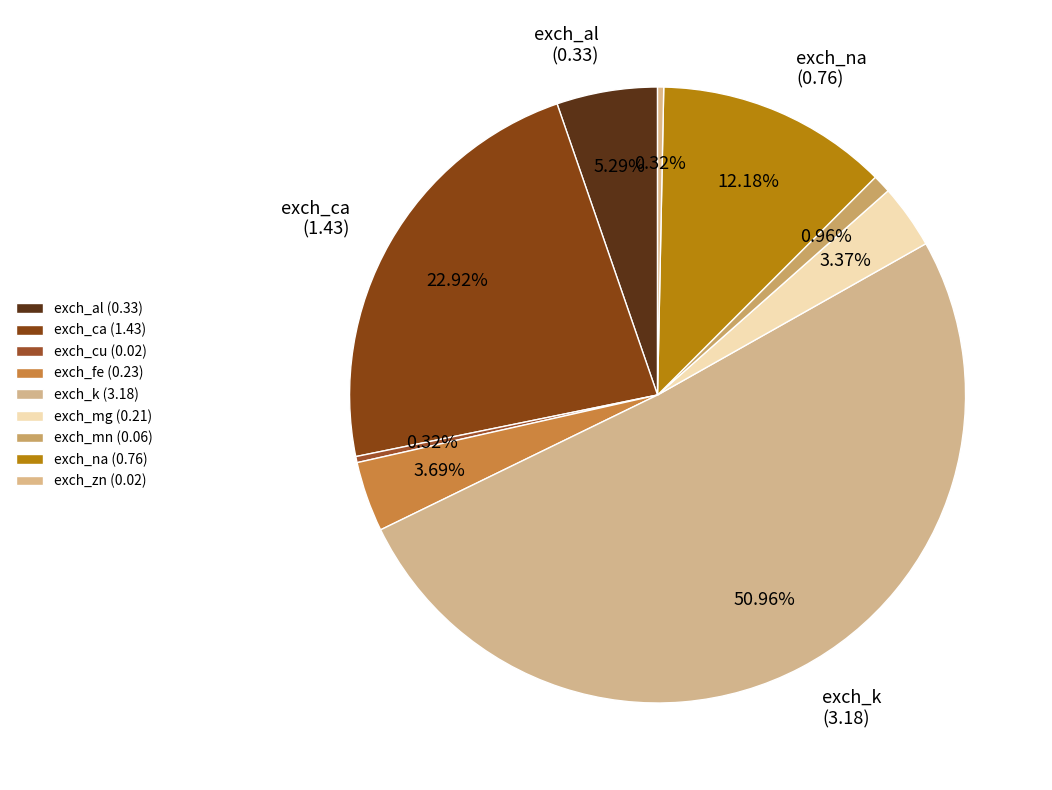

Is it true that exch_na is 12% of the pie?

True